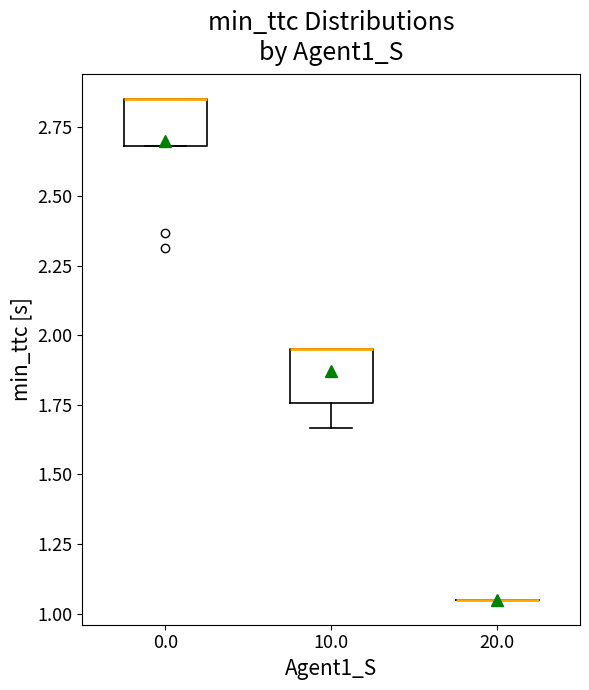

Where is the upper edge of the box at x = 10.0 on the y-axis? The values are not printed on the chart, so give them approximately, as read against the axis.

1.95